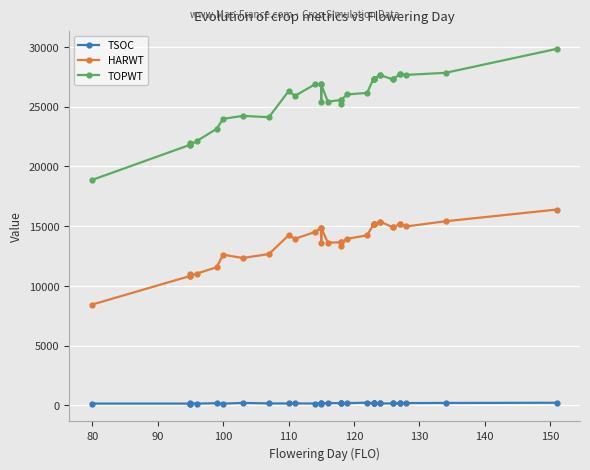

True or false: TSOC and TOPWT intersect in this chart.

False